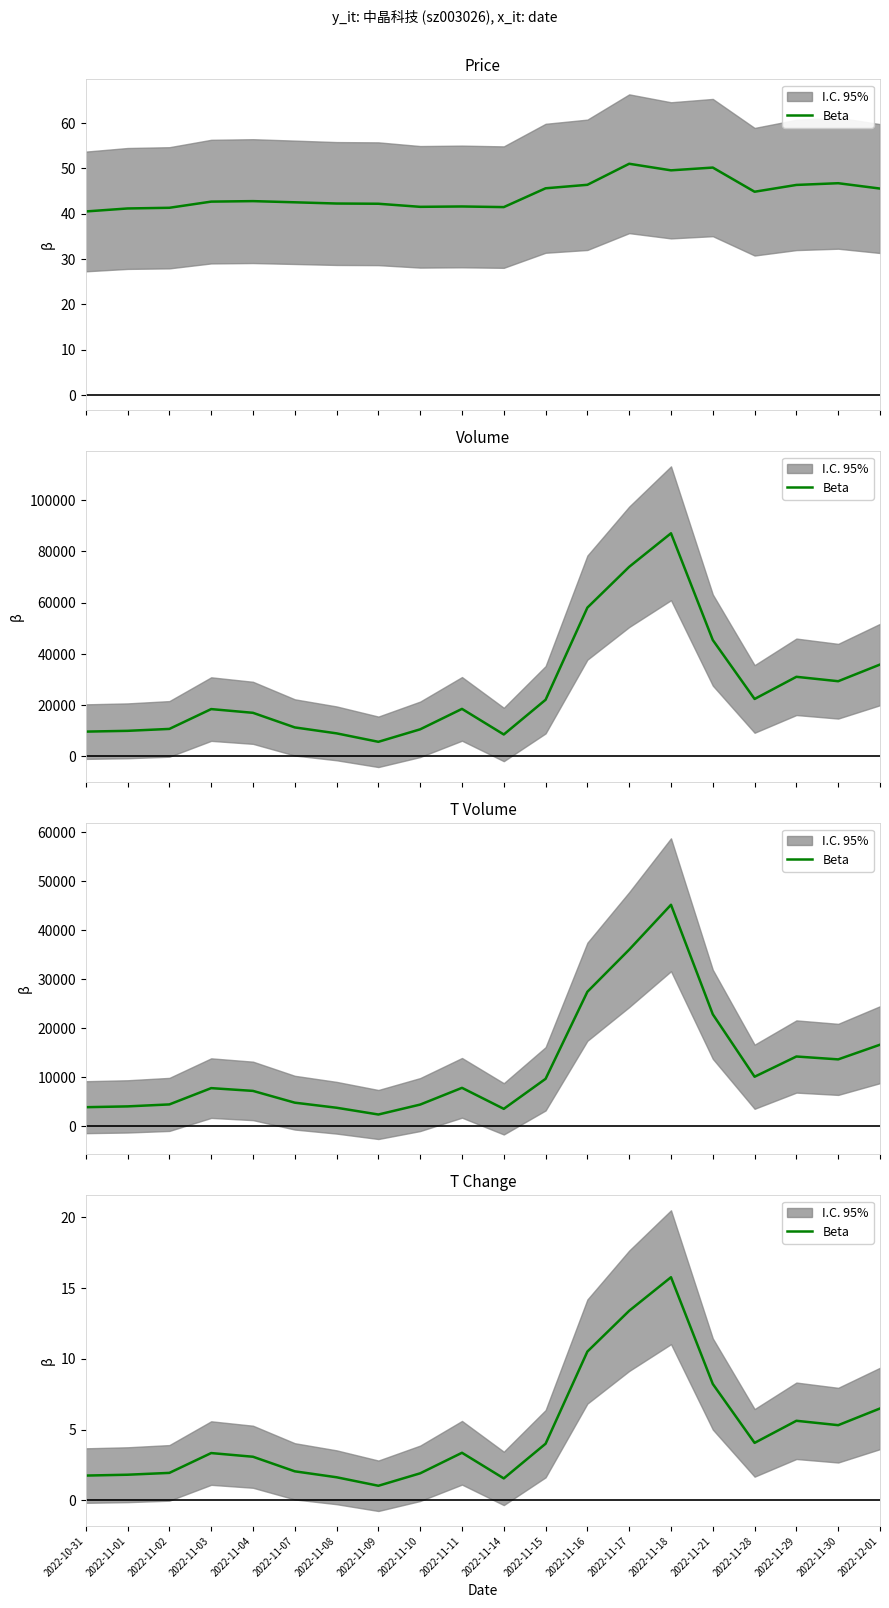

The chart shows a value of 3.1 at 2022-11-04. True or false?

True